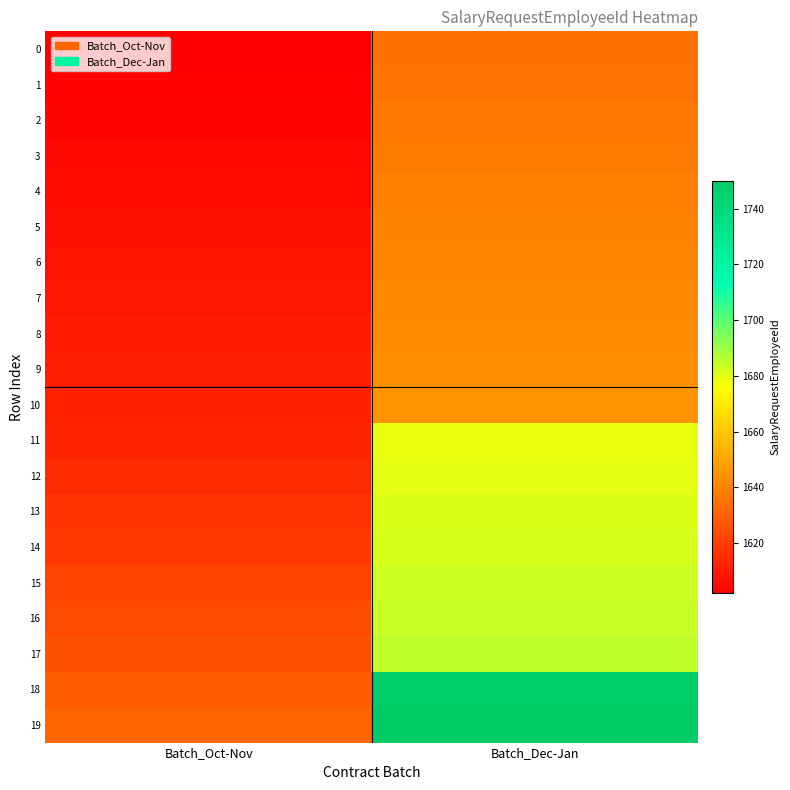

Which label corresponds to the smallest value in the chart?

Batch_Oct-Nov